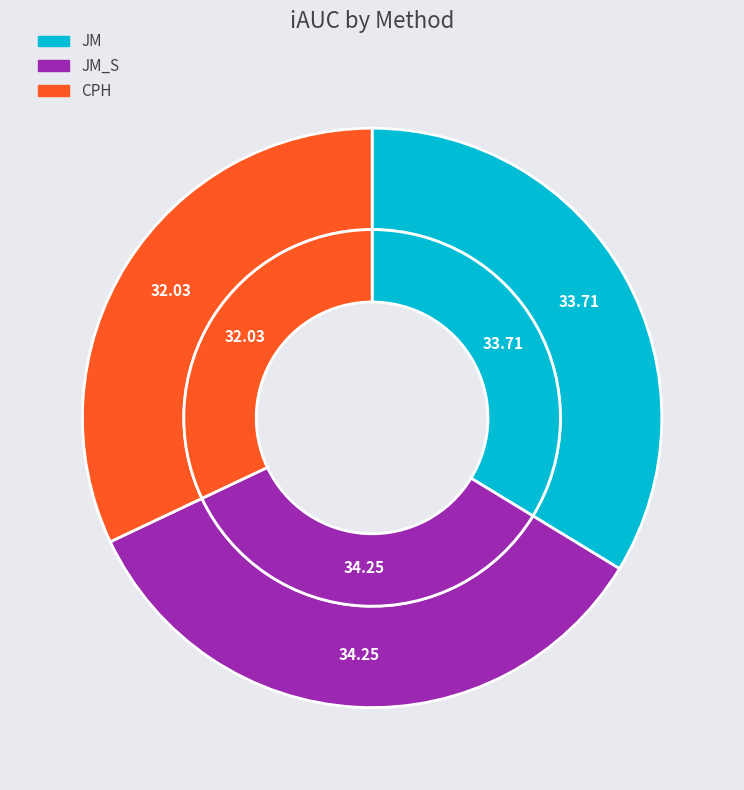

To the nearest percent, what percentage of the pie is CPH?

32%